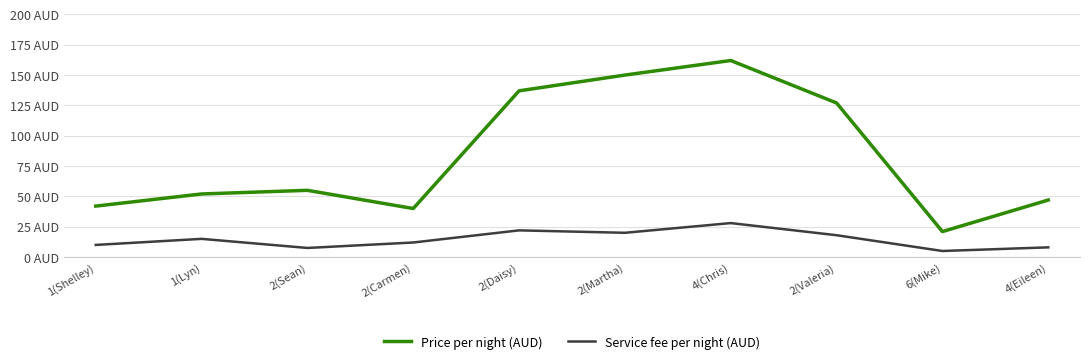

True or false: Service fee per night (AUD) and Price per night (AUD) cross at least once.

False